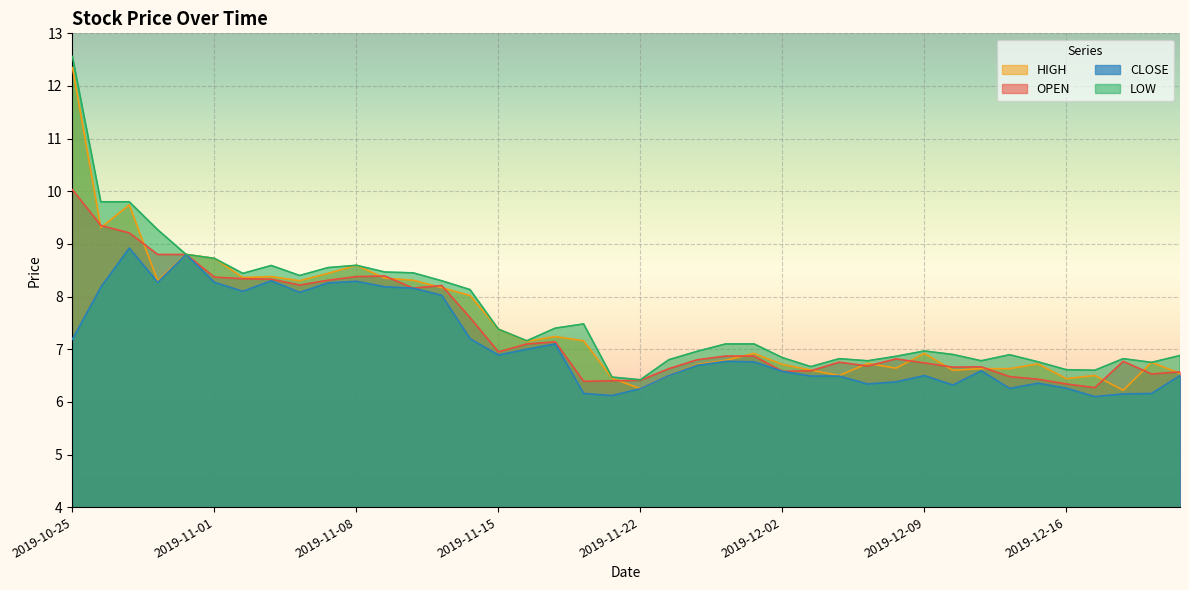

Is the value of CLOSE at 2019-11-05 greater than the value of OPEN at 2019-10-31?

No